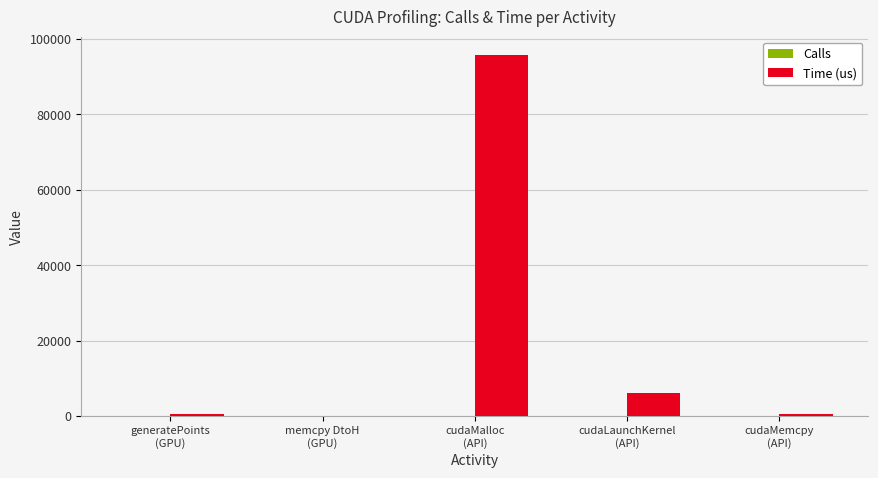

What is the maximum value shown in the chart?

95874.3